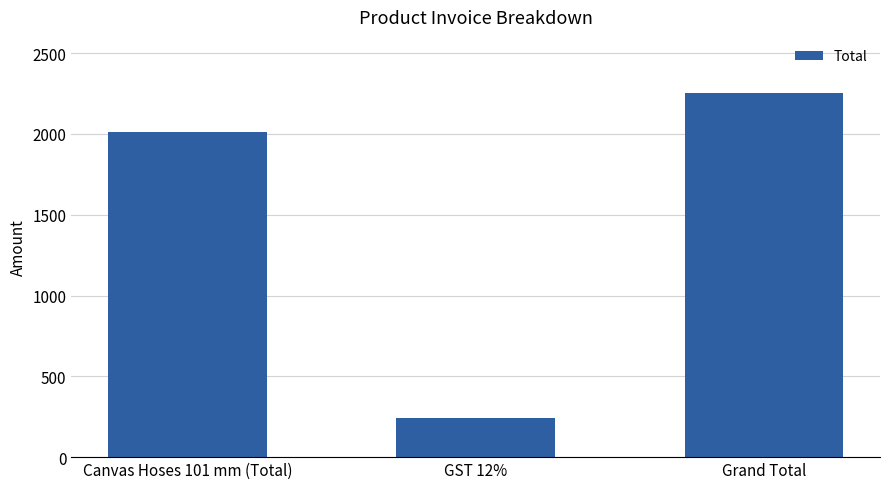

What is the smallest value displayed?

241.6